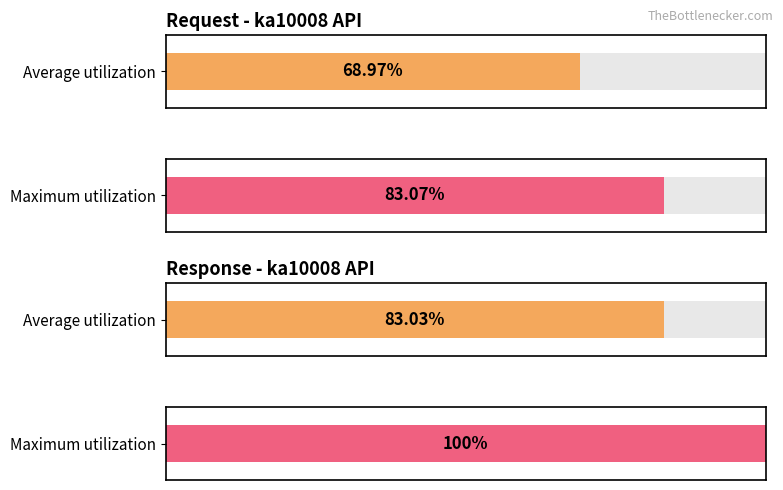

How many series are shown in this chart?

2